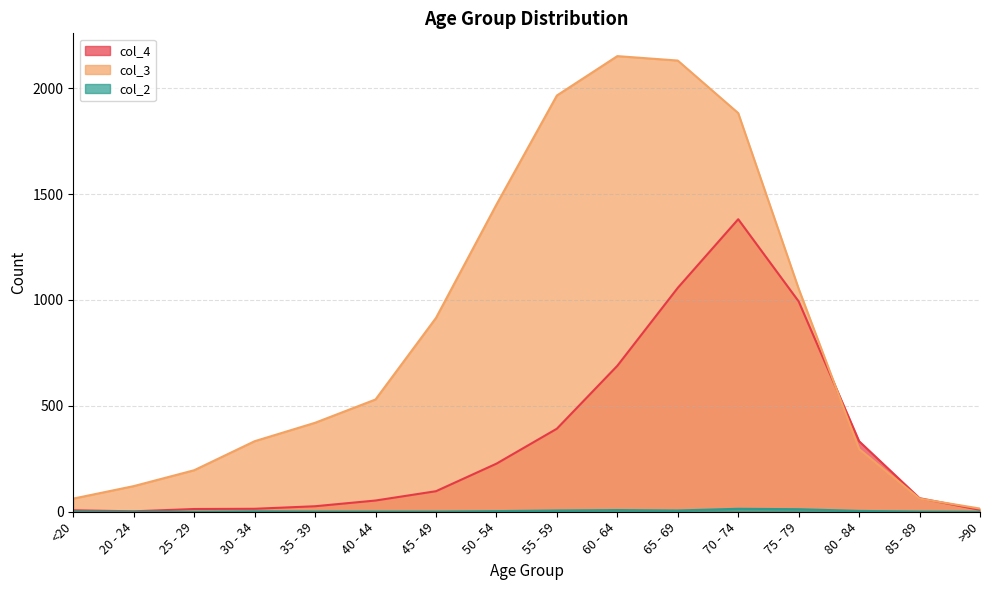

How many data points in col_4 are above 97?

7